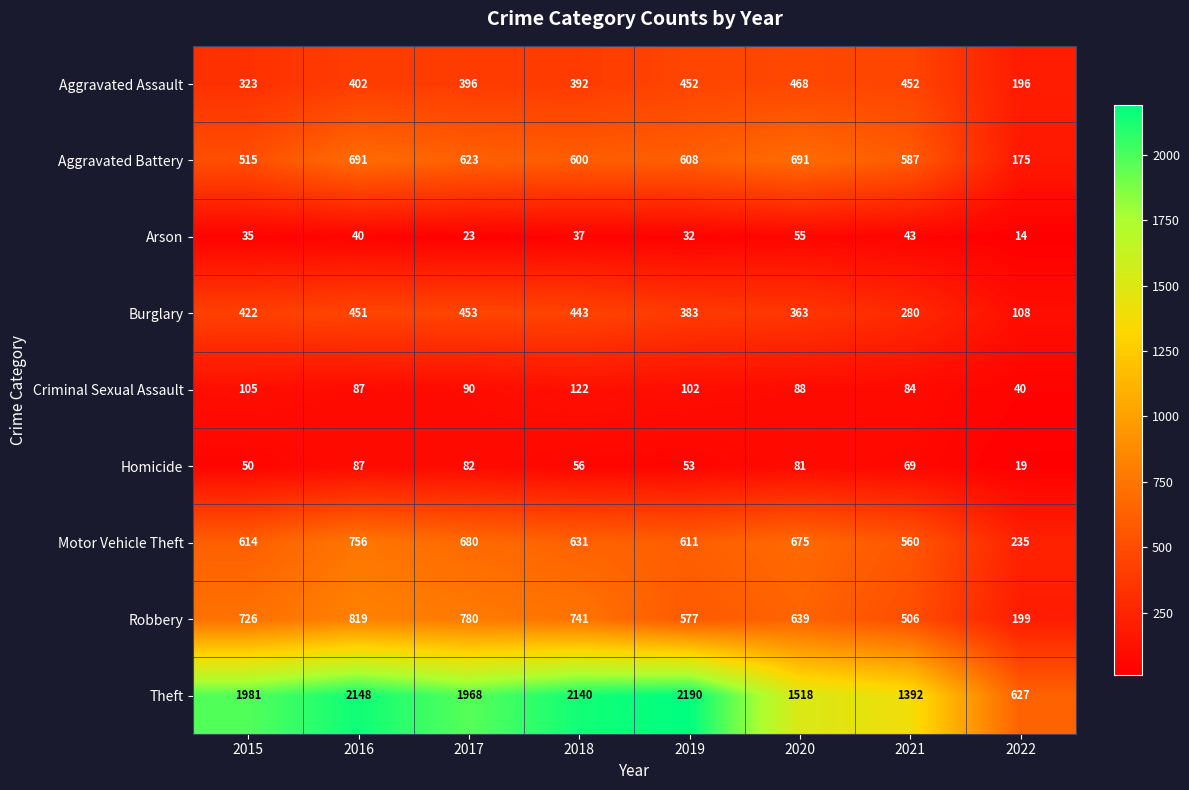

Which series has the largest total across all categories?

Theft